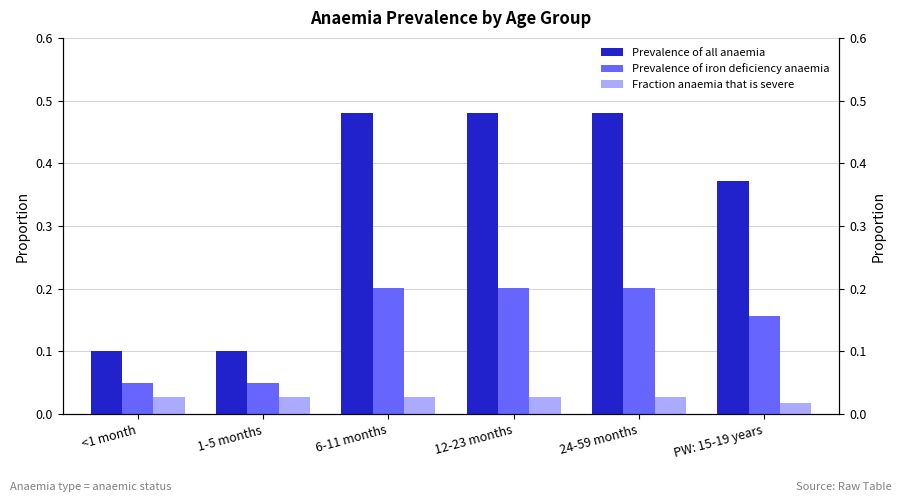

Reading left to right, transcribe all the data shown in this chart.

Prevalence of all anaemia: <1 month=0.1	1-5 months=0.1	6-11 months=0.5	12-23 months=0.5	24-59 months=0.5	PW: 15-19 years=0.4
Prevalence of iron deficiency anaemia: <1 month=0.1	1-5 months=0.1	6-11 months=0.2	12-23 months=0.2	24-59 months=0.2	PW: 15-19 years=0.2
Fraction anaemia that is severe: <1 month=0.0	1-5 months=0.0	6-11 months=0.0	12-23 months=0.0	24-59 months=0.0	PW: 15-19 years=0.0